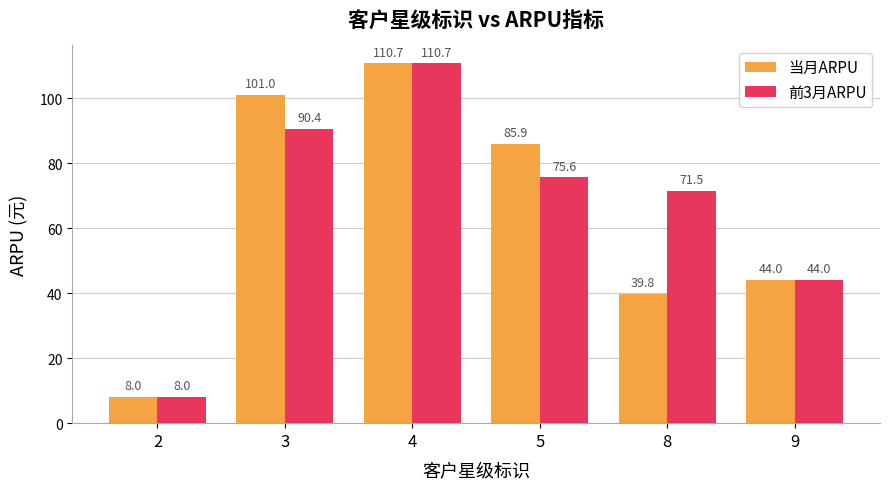

What is the value of the 前3月ARPU bar at the 3rd from the left?

110.7